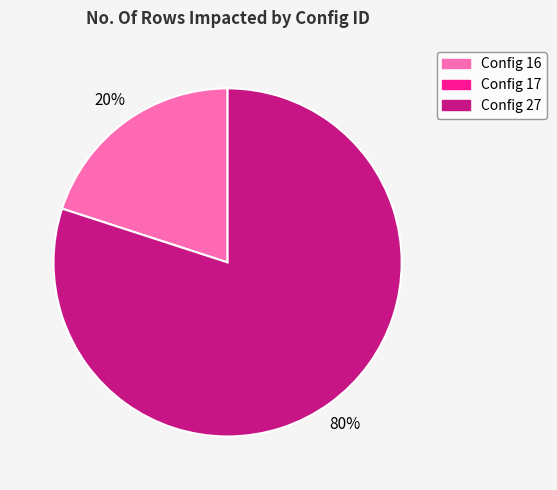

To the nearest percent, what is the difference between the largest and smallest slice percentages?

60%